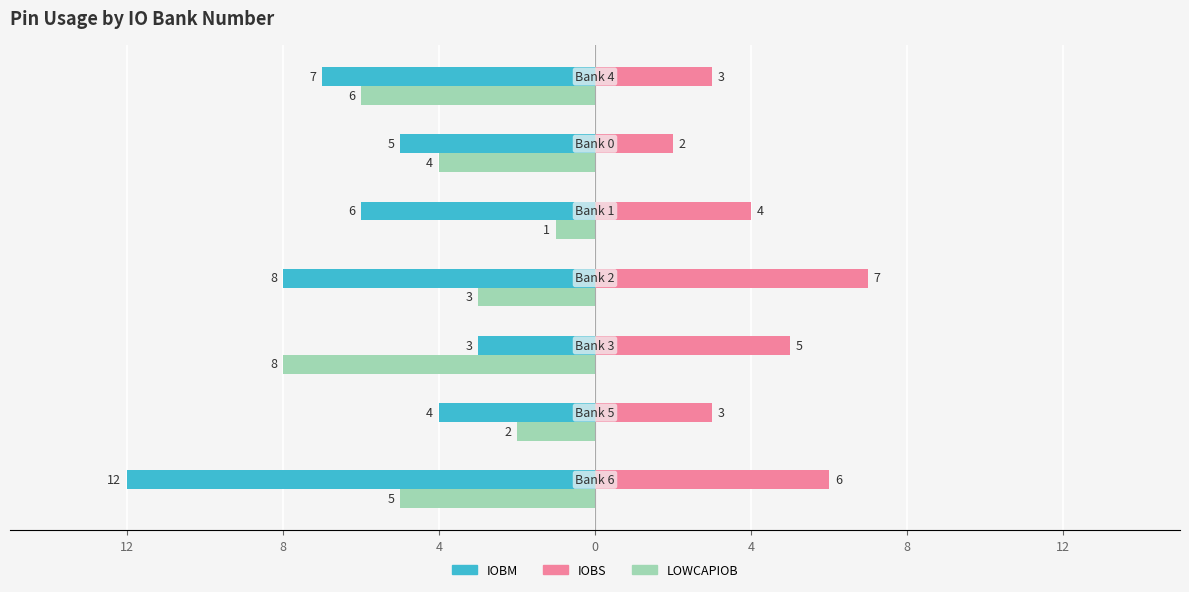

What are all the series names shown in the legend?

IOBM, IOBS, LOWCAPIOB